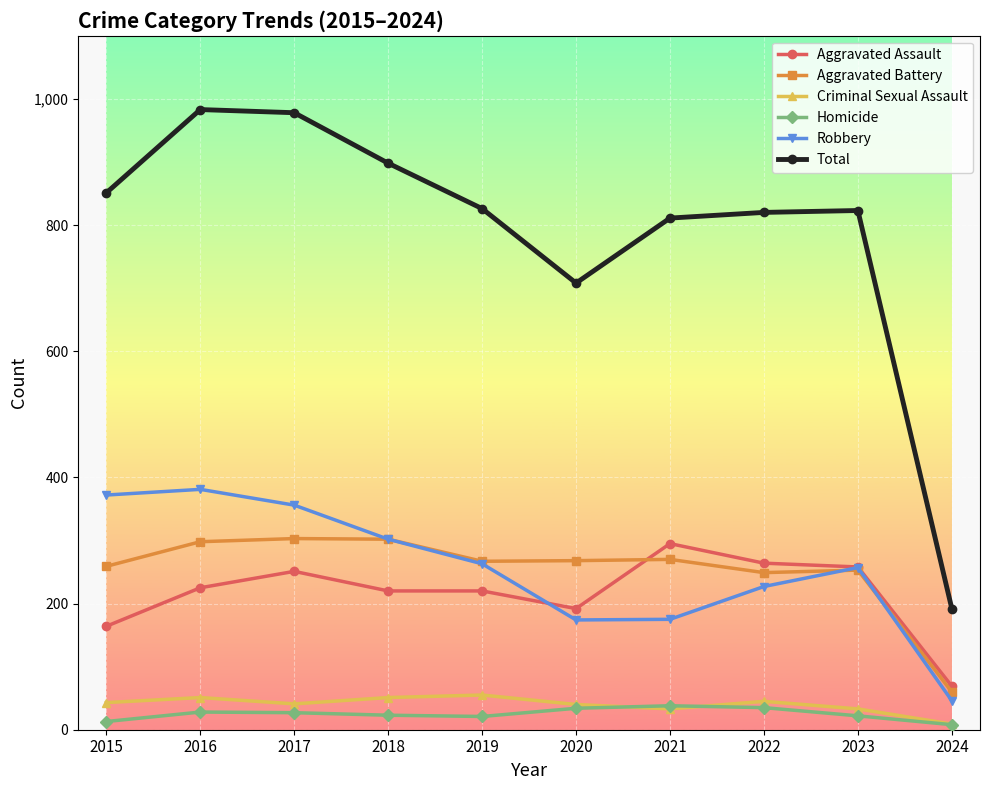

Which series has the largest total across all categories?

Total